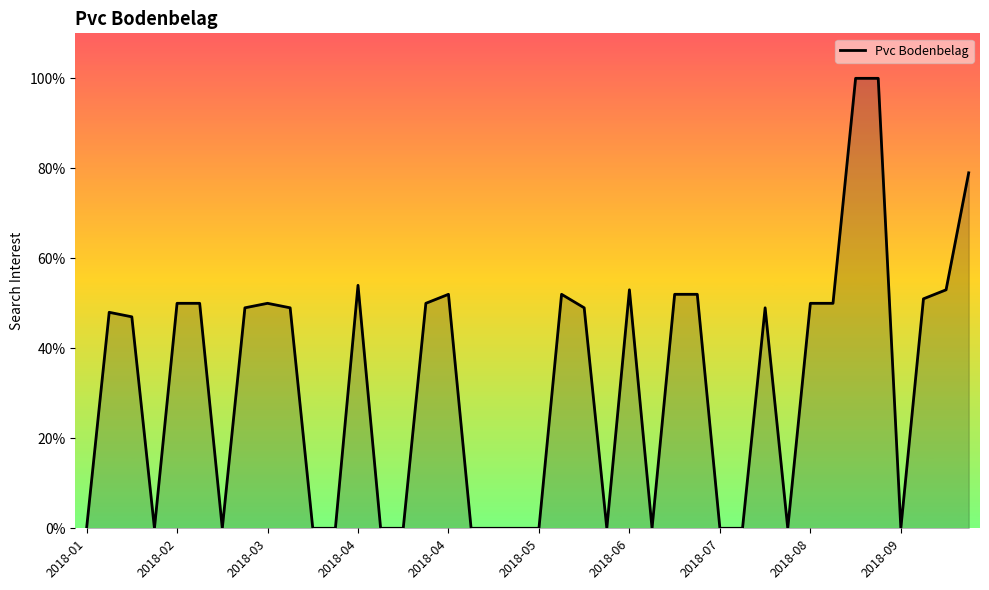

What is the greatest value displayed?

100